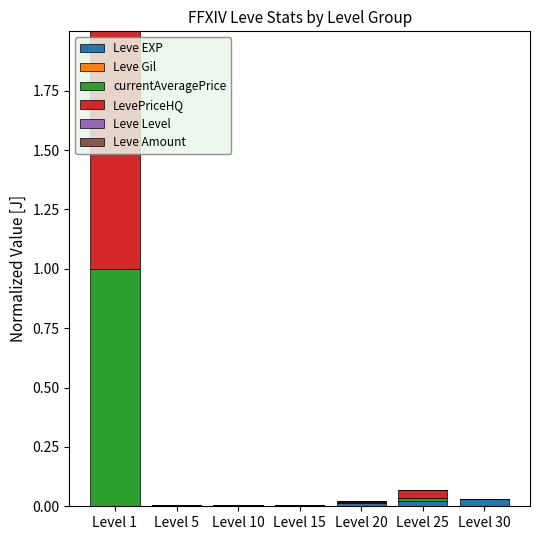

At which category is the sum across all series the highest?

Level 1